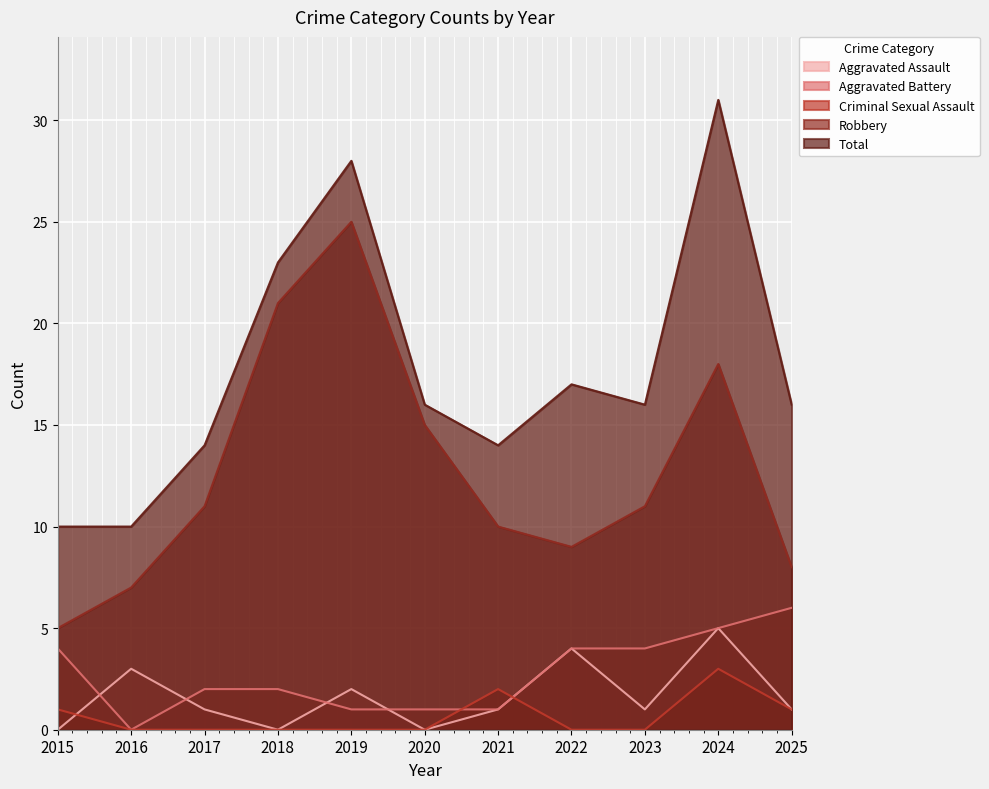

Reading right to left, extract all data points from this chart.

Aggravated Assault: 2025=1	2024=5	2023=1	2022=4	2021=1	2020=0	2019=2	2018=0	2017=1	2016=3	2015=0
Aggravated Battery: 2025=6	2024=5	2023=4	2022=4	2021=1	2020=1	2019=1	2018=2	2017=2	2016=0	2015=4
Criminal Sexual Assault: 2025=1	2024=3	2023=0	2022=0	2021=2	2020=0	2019=0	2018=0	2017=0	2016=0	2015=1
Robbery: 2025=8	2024=18	2023=11	2022=9	2021=10	2020=15	2019=25	2018=21	2017=11	2016=7	2015=5
Total: 2025=16	2024=31	2023=16	2022=17	2021=14	2020=16	2019=28	2018=23	2017=14	2016=10	2015=10